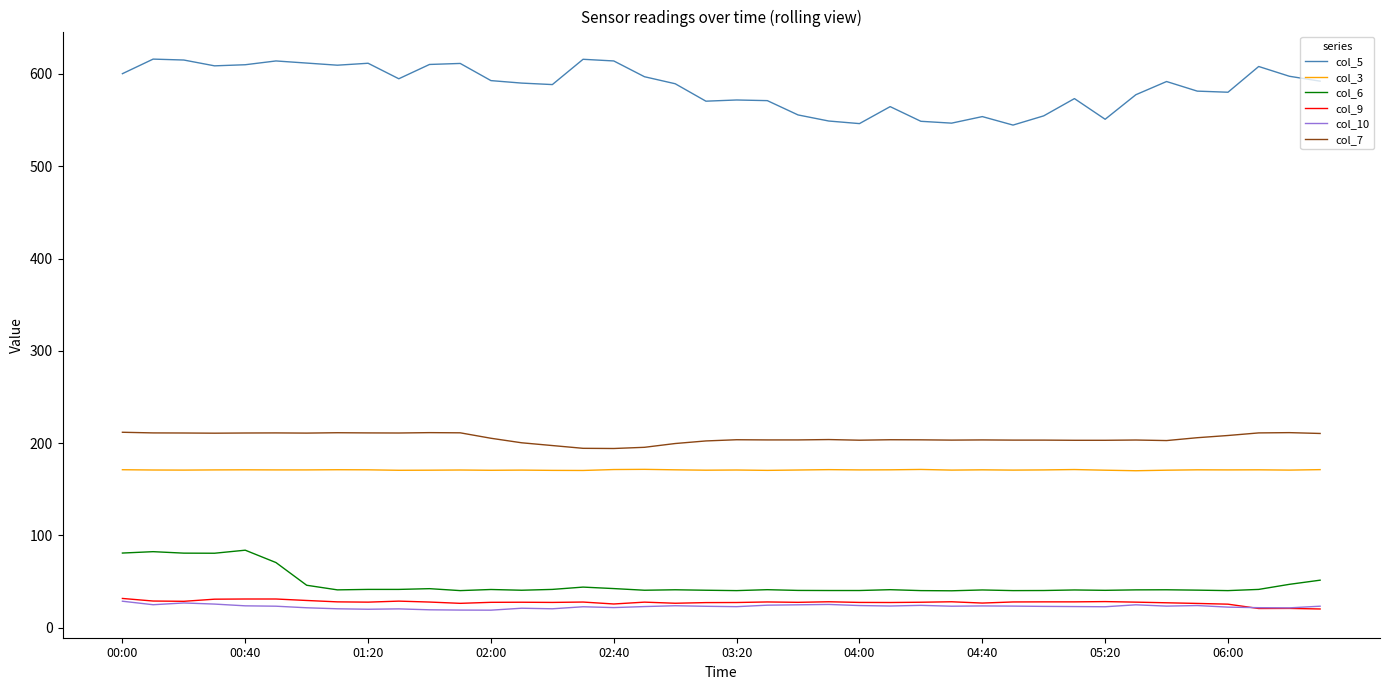

What is the maximum value for col_9?

31.6